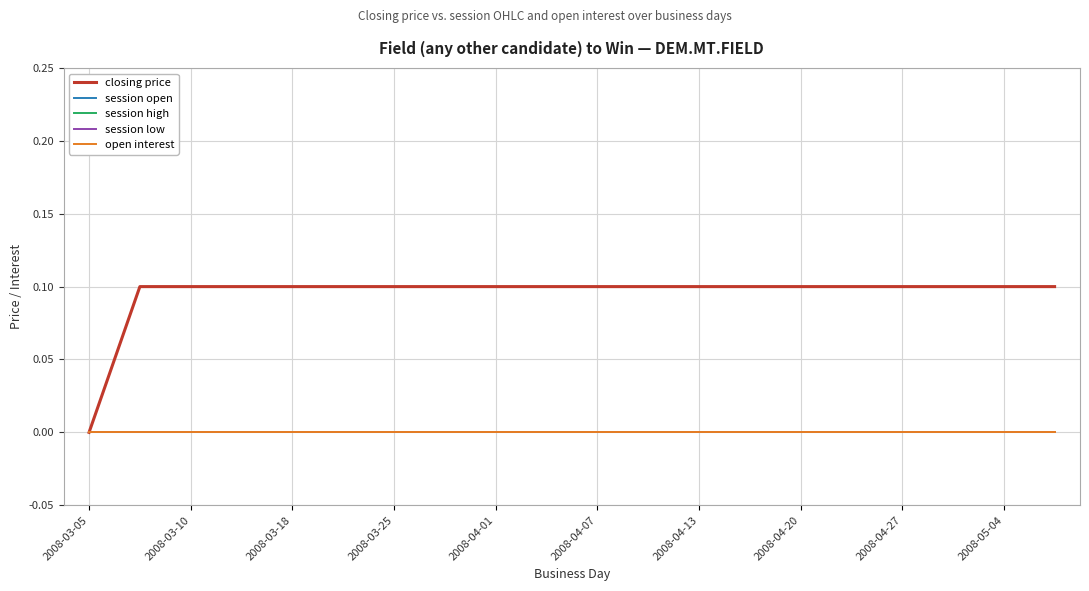

Is this an area chart (filled region under the line)?

No